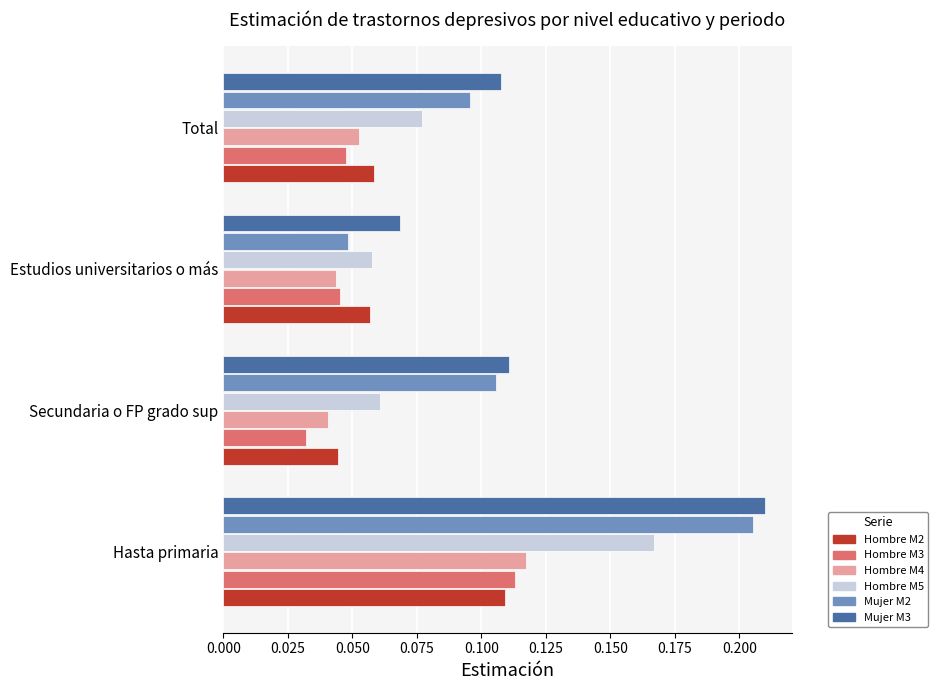

What is the sum of all Mujer M3 values?

0.5